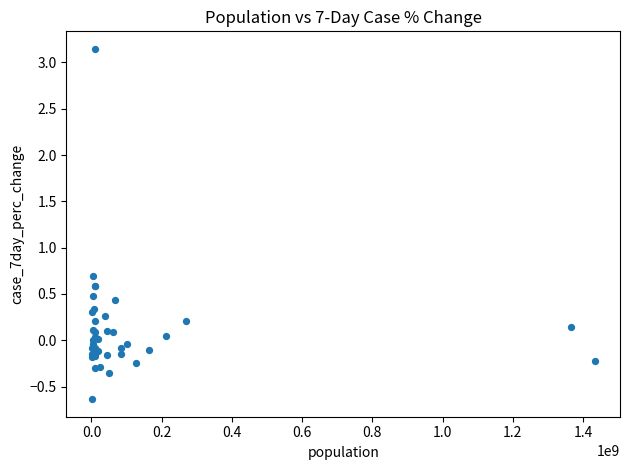

What Y value in the scatter plot is closest to 1?

0.7